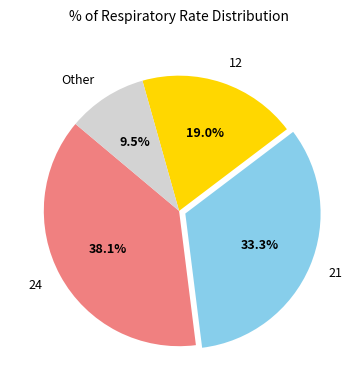

Combined, what portion of the pie is 12 and 21?

52.4%